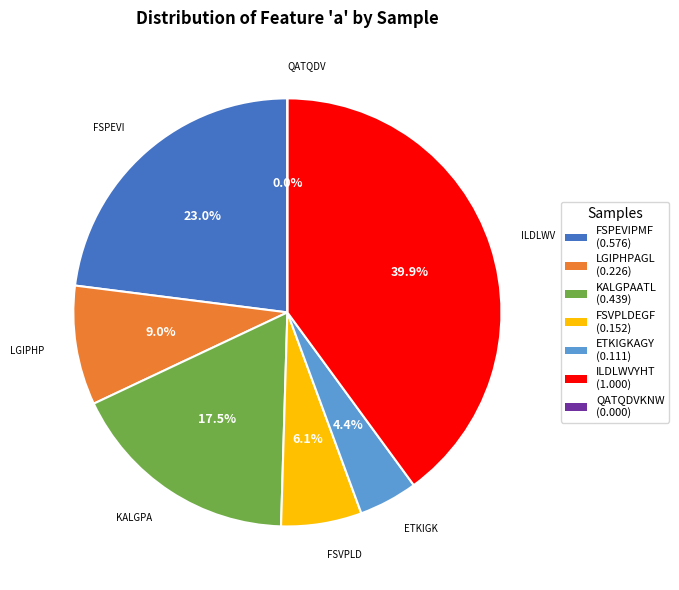

What percentage is the FSVPLDEGF slice, to the nearest percent?

6%